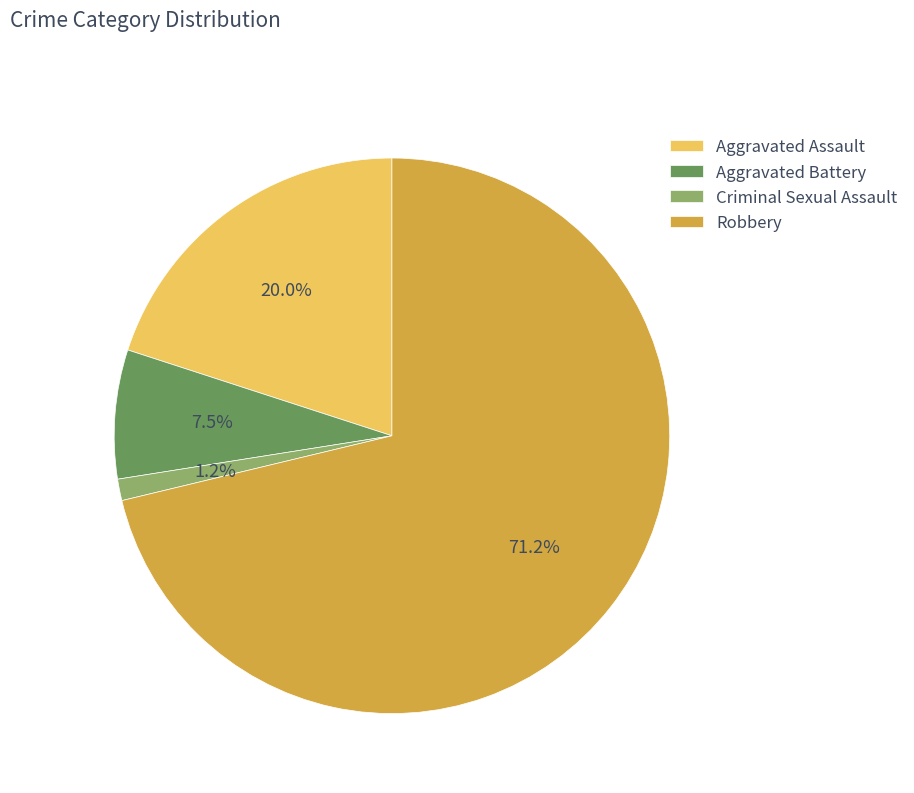

How much of the chart is everything except Aggravated Assault?

80.0%